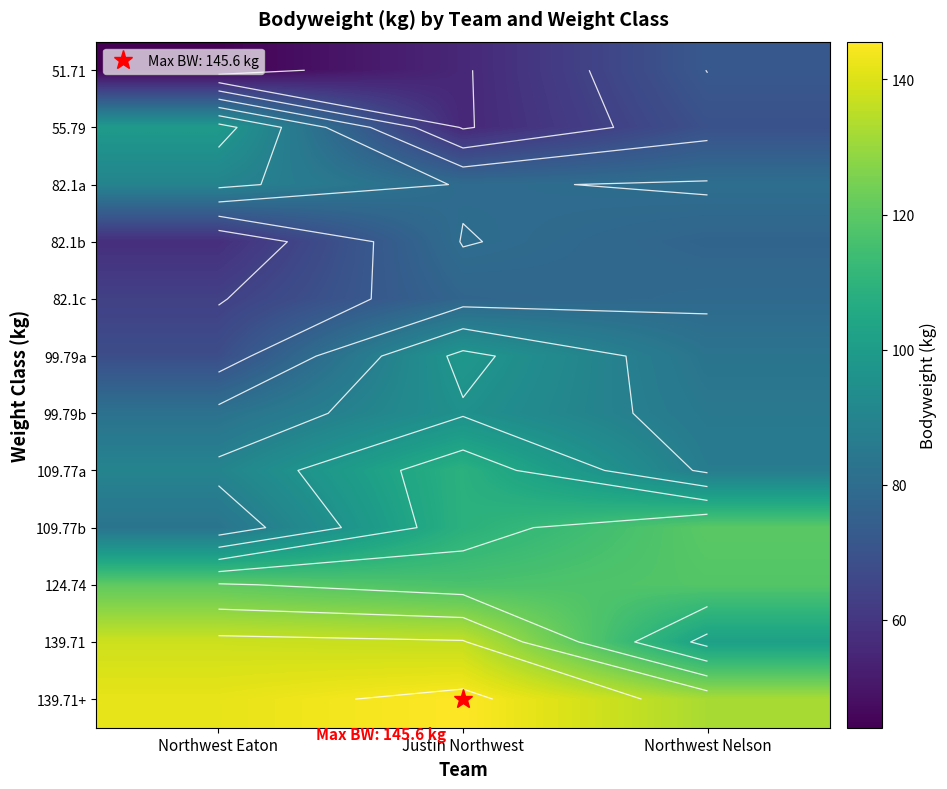

Rank the categories by 99.79a value from lowest to highest.

Northwest Eaton, Northwest Nelson, Justin Northwest